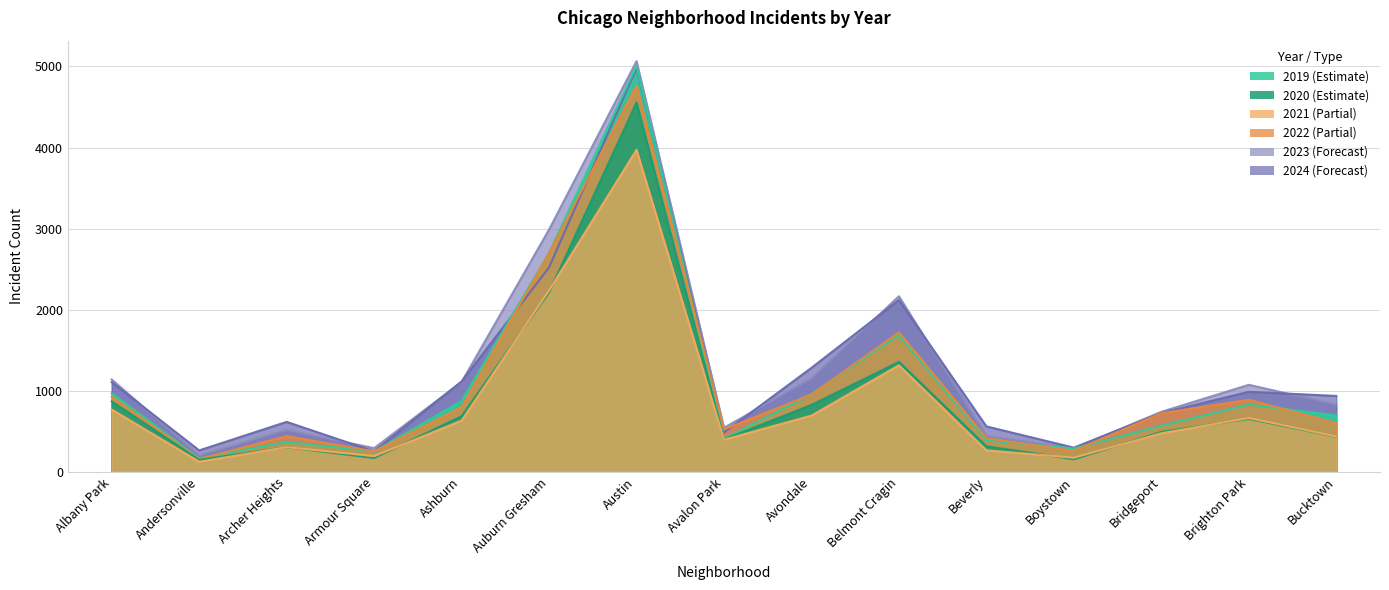

What is the label of the 1st point from the left?

Albany Park